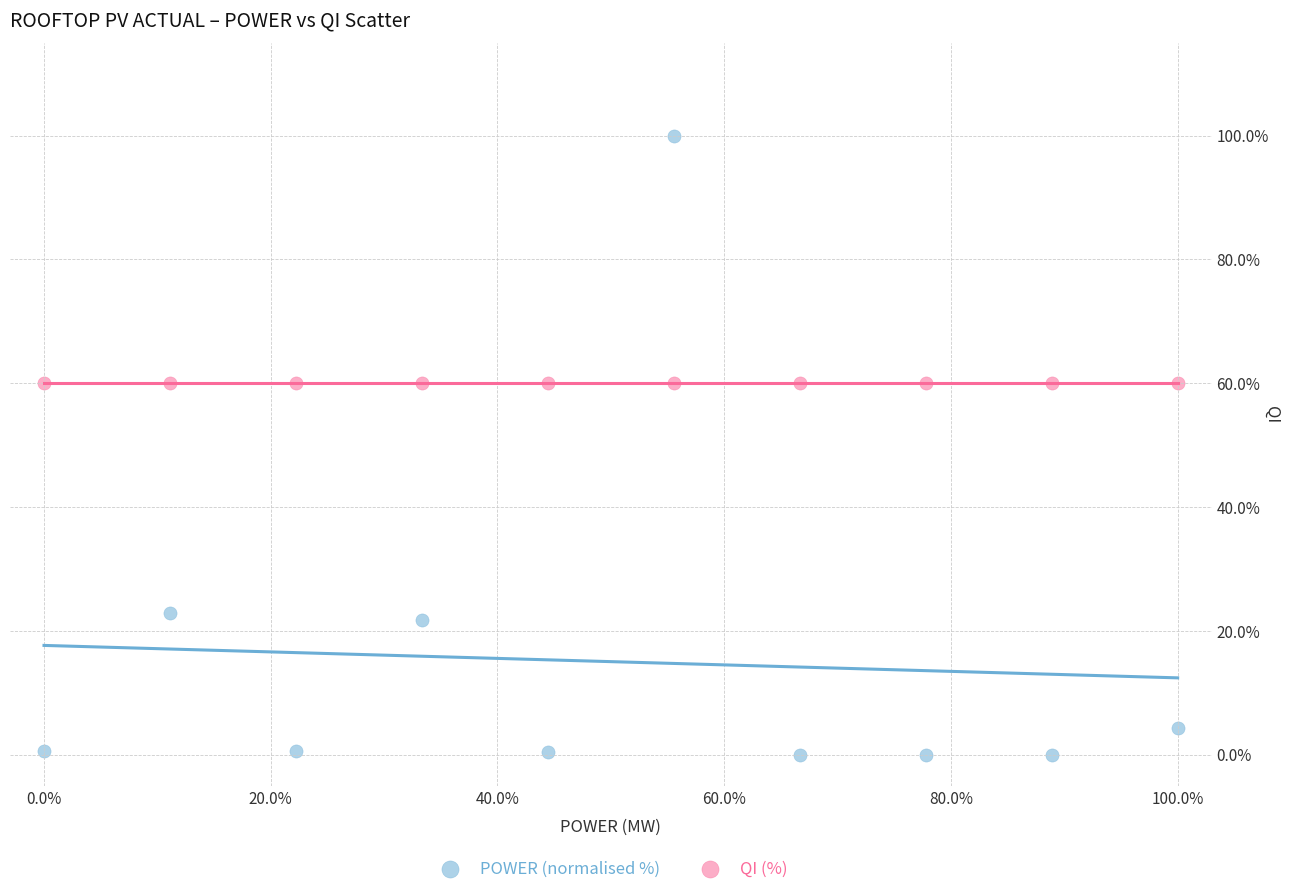

Which series contains the lowest Y value?

POWER (normalised %)